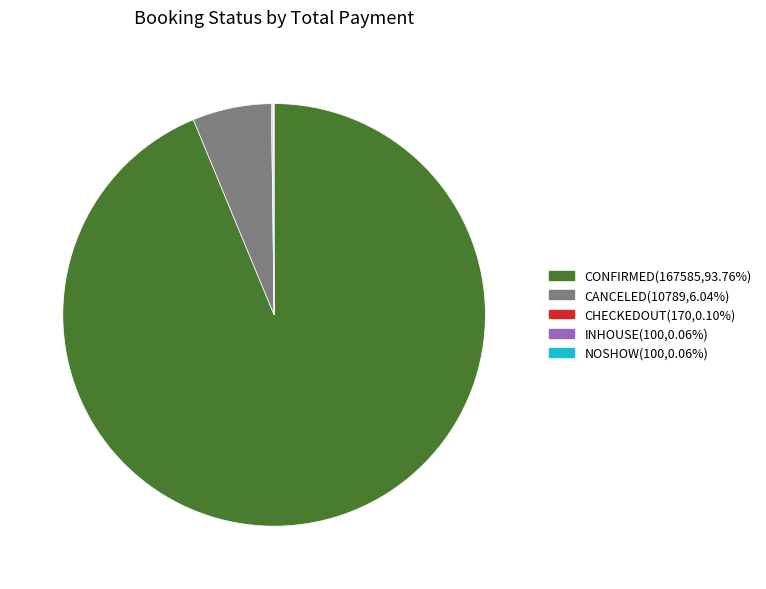

What is the largest slice in the pie chart?

CONFIRMED